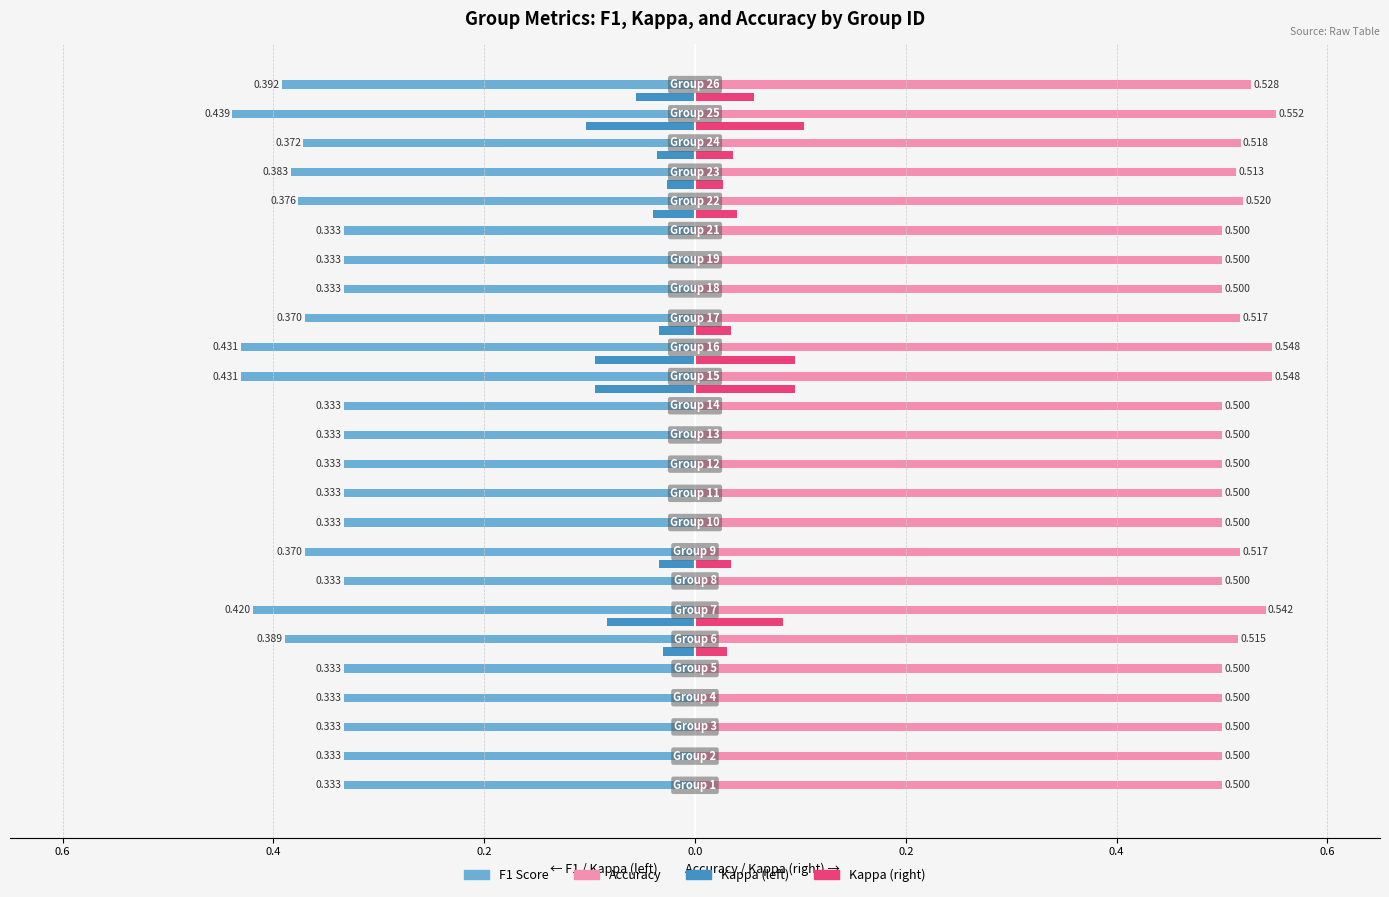

Reading right to left, list all the values displayed in this chart.

F1 Score: -0.4	-0.4	-0.4	-0.4	-0.4	-0.3	-0.3	-0.3	-0.4	-0.4	-0.4	-0.3	-0.3	-0.3	-0.3	-0.3	-0.4	-0.3	-0.4	-0.4	-0.3	-0.3	-0.3	-0.3	-0.3
Accuracy: 0.5	0.6	0.5	0.5	0.5	0.5	0.5	0.5	0.5	0.5	0.5	0.5	0.5	0.5	0.5	0.5	0.5	0.5	0.5	0.5	0.5	0.5	0.5	0.5	0.5
Kappa (left): -0.1	-0.1	-0.0	-0.0	-0.0	0.0	0.0	0.0	-0.0	-0.1	-0.1	0.0	0.0	0.0	0.0	0.0	-0.0	0.0	-0.1	-0.0	0.0	0.0	0.0	0.0	0.0
Kappa (right): 0.1	0.1	0.0	0.0	0.0	0.0	0.0	0.0	0.0	0.1	0.1	0.0	0.0	0.0	0.0	0.0	0.0	0.0	0.1	0.0	0.0	0.0	0.0	0.0	0.0